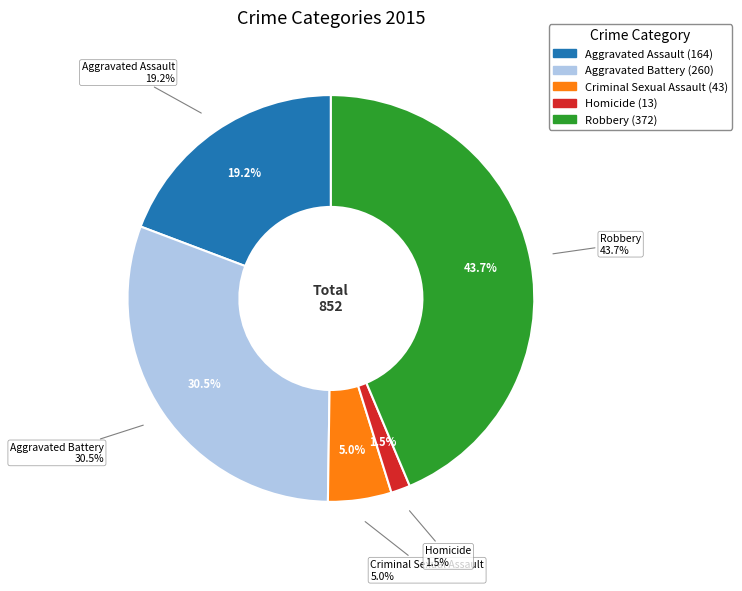

Rank the categories by value from highest to lowest.

Robbery, Aggravated Battery, Aggravated Assault, Criminal Sexual Assault, Homicide